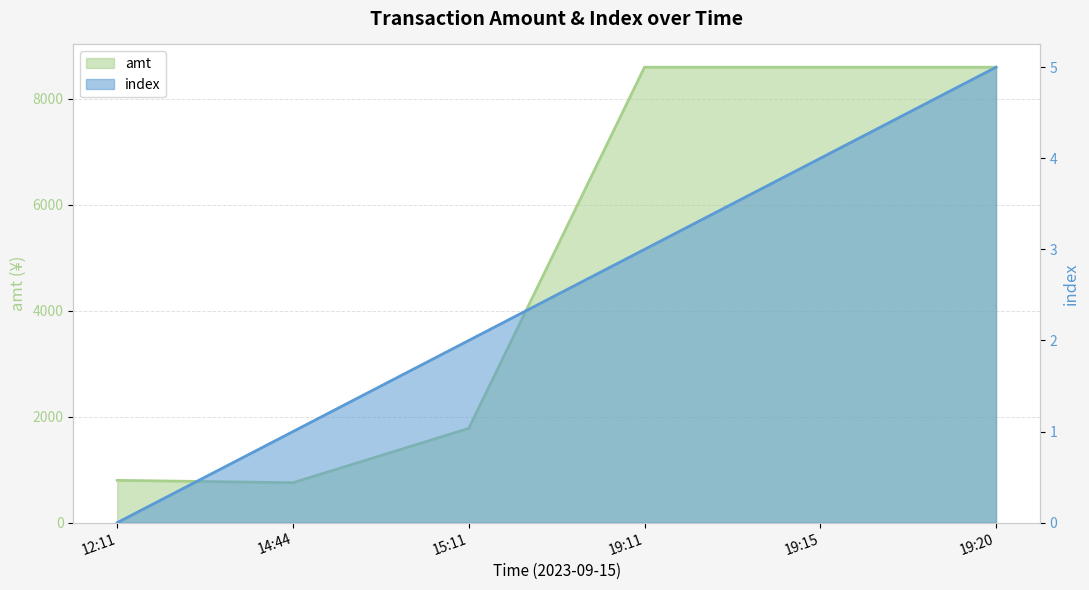

True or false: index and amt cross at least once.

False